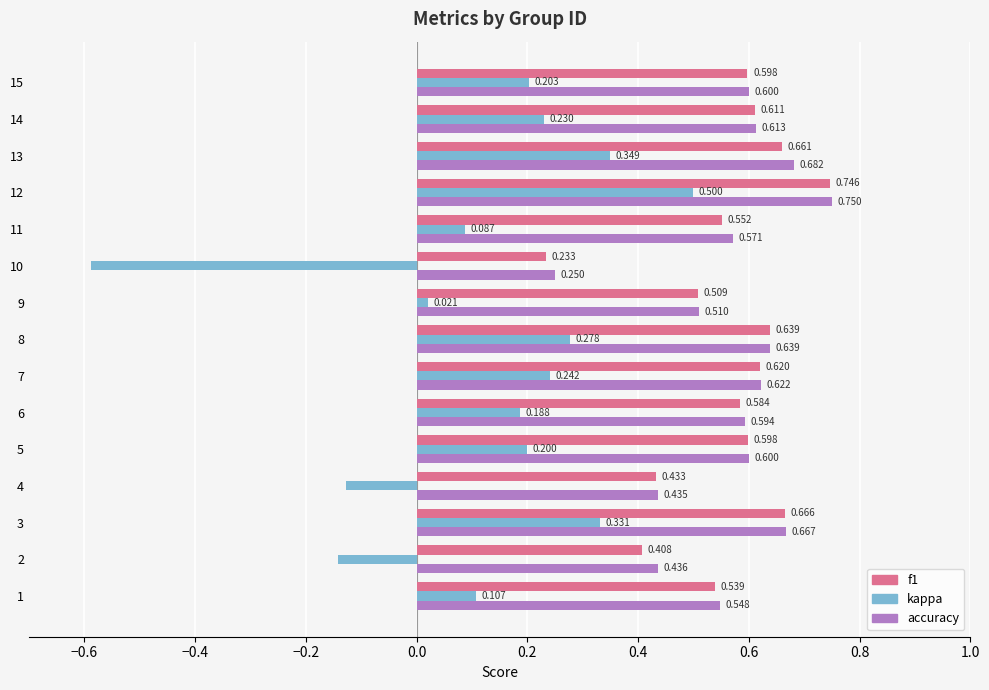

Count the number of data series in this chart.

3